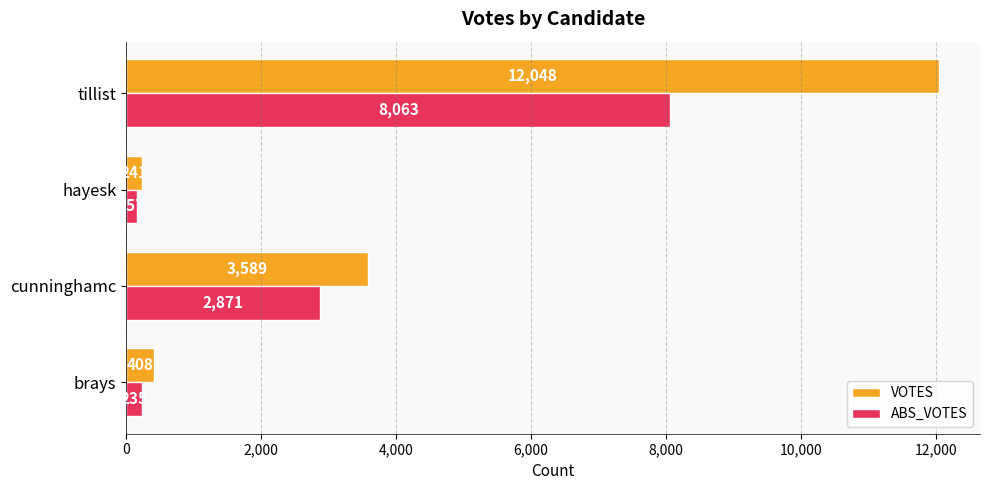

What is the smallest value displayed?

157